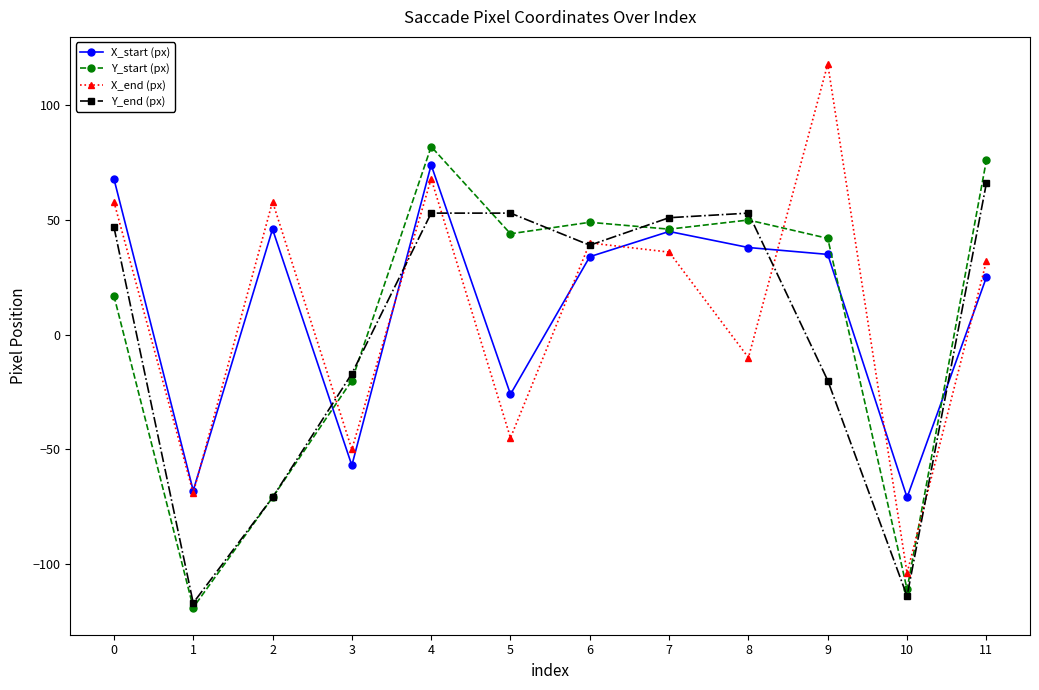

Which series ends up on top after the final intersection of Y_end (px) and X_end (px)?

Y_end (px)